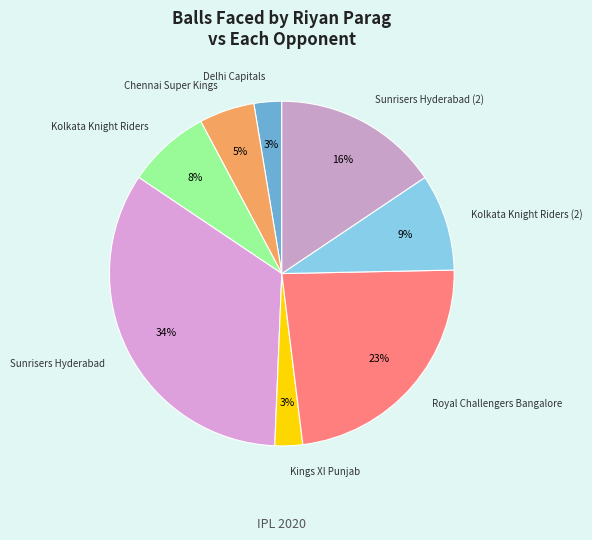

How many segments does this pie chart have?

8